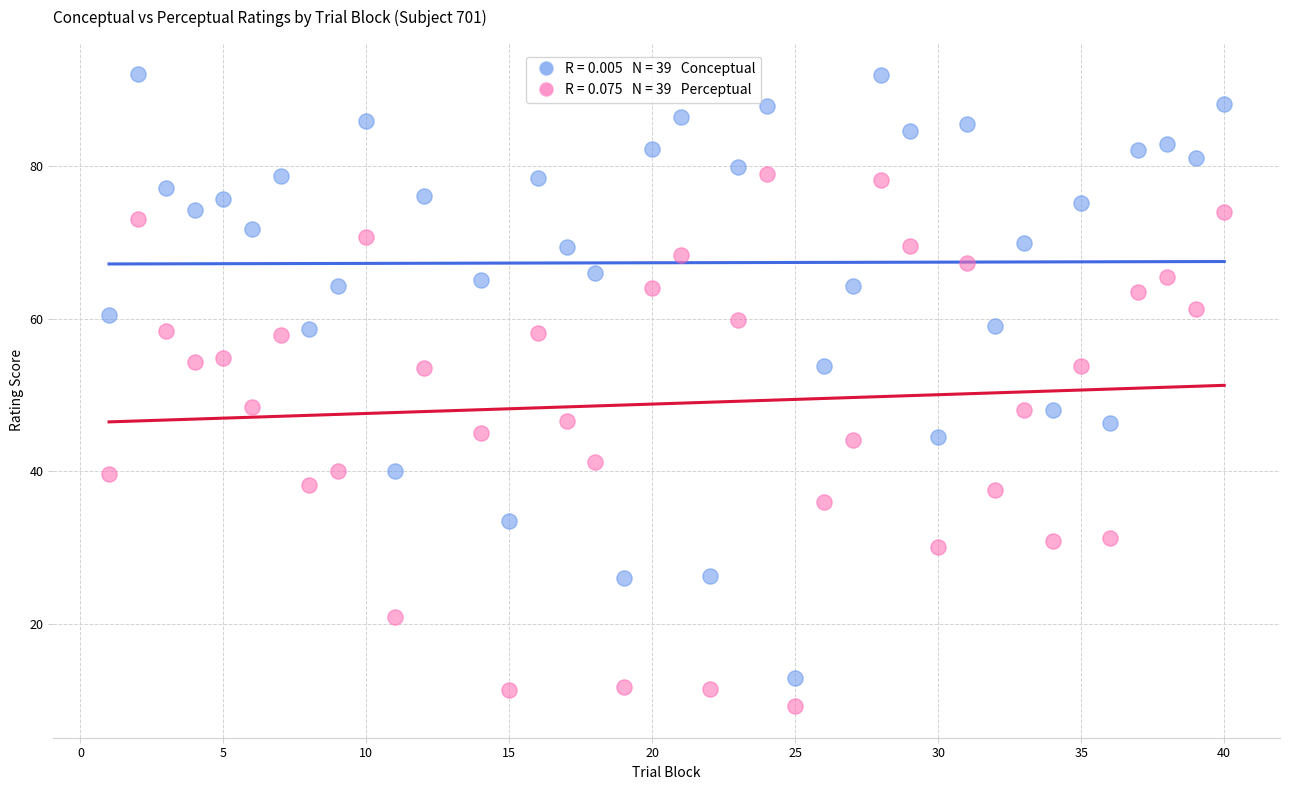

Across all data points, what is the range of X values (max minus min)?

39.0